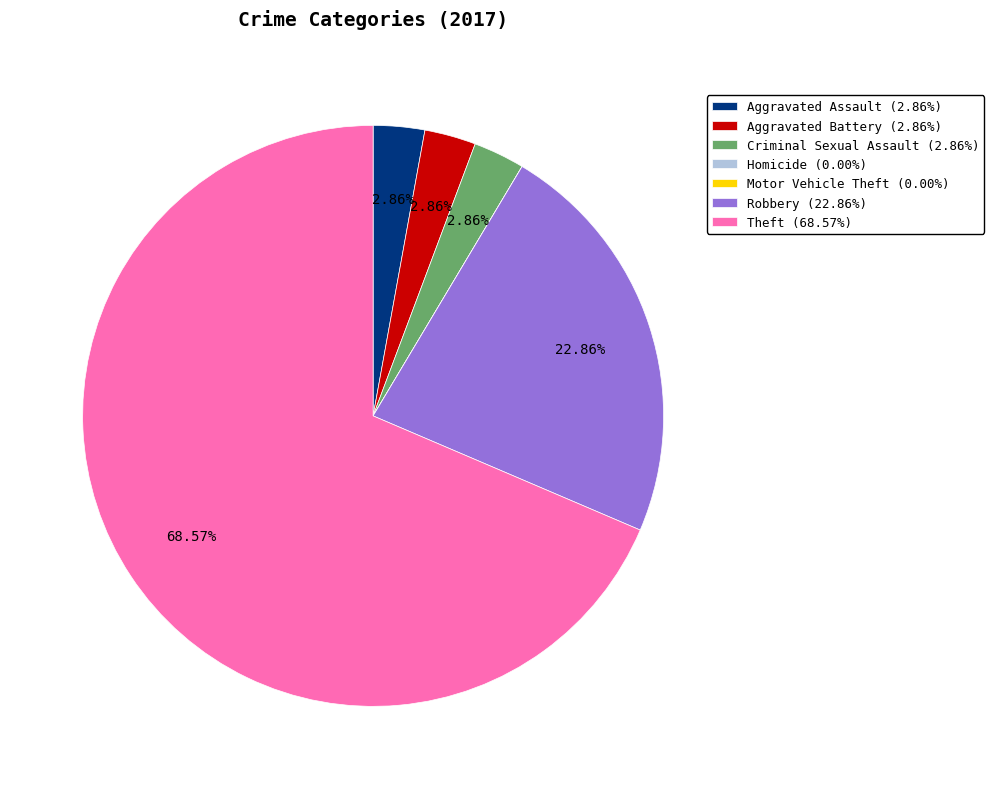

The Robbery slice represents 23% of the pie. True or false?

True